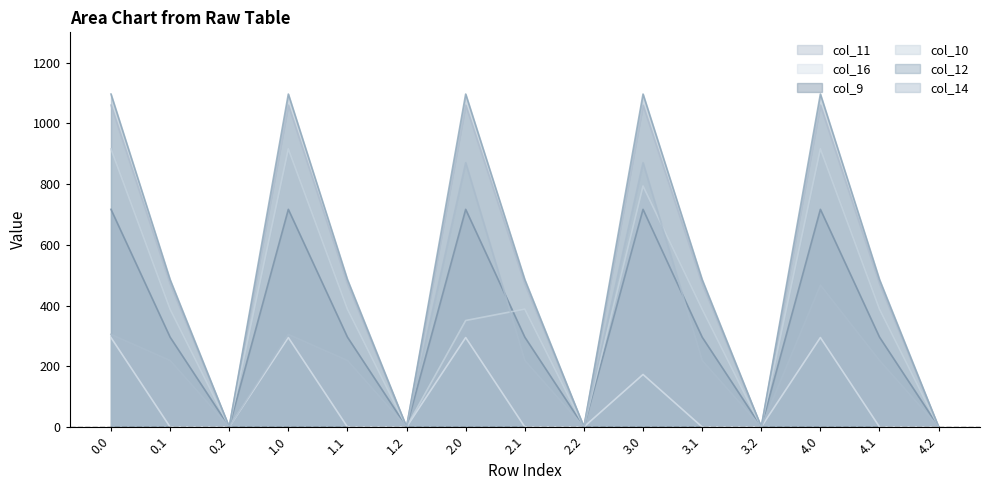

What is the difference between the maximum and minimum values in the col_10 series?

916.2